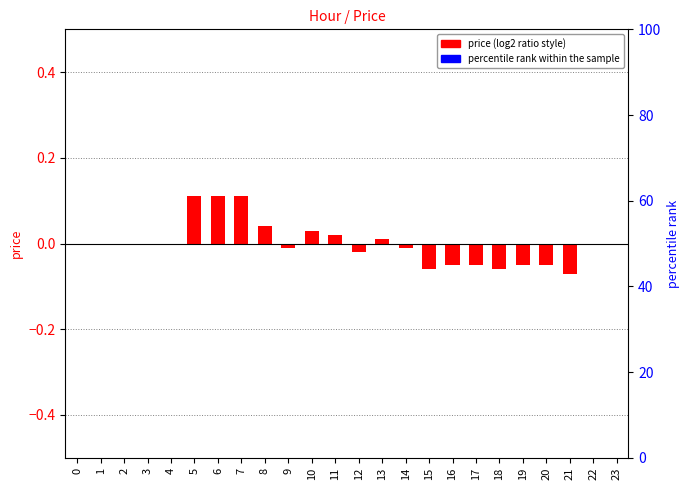

What is the greatest value displayed?

0.1